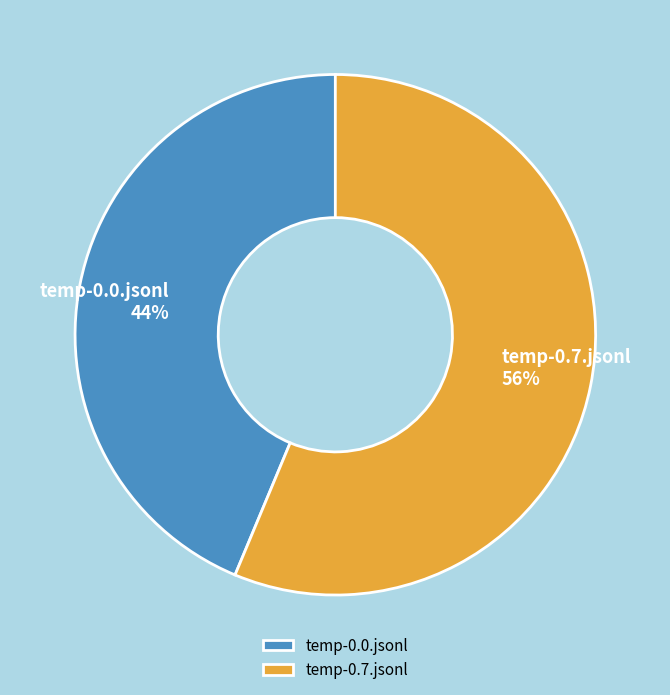

Count the number of slices in the pie.

2